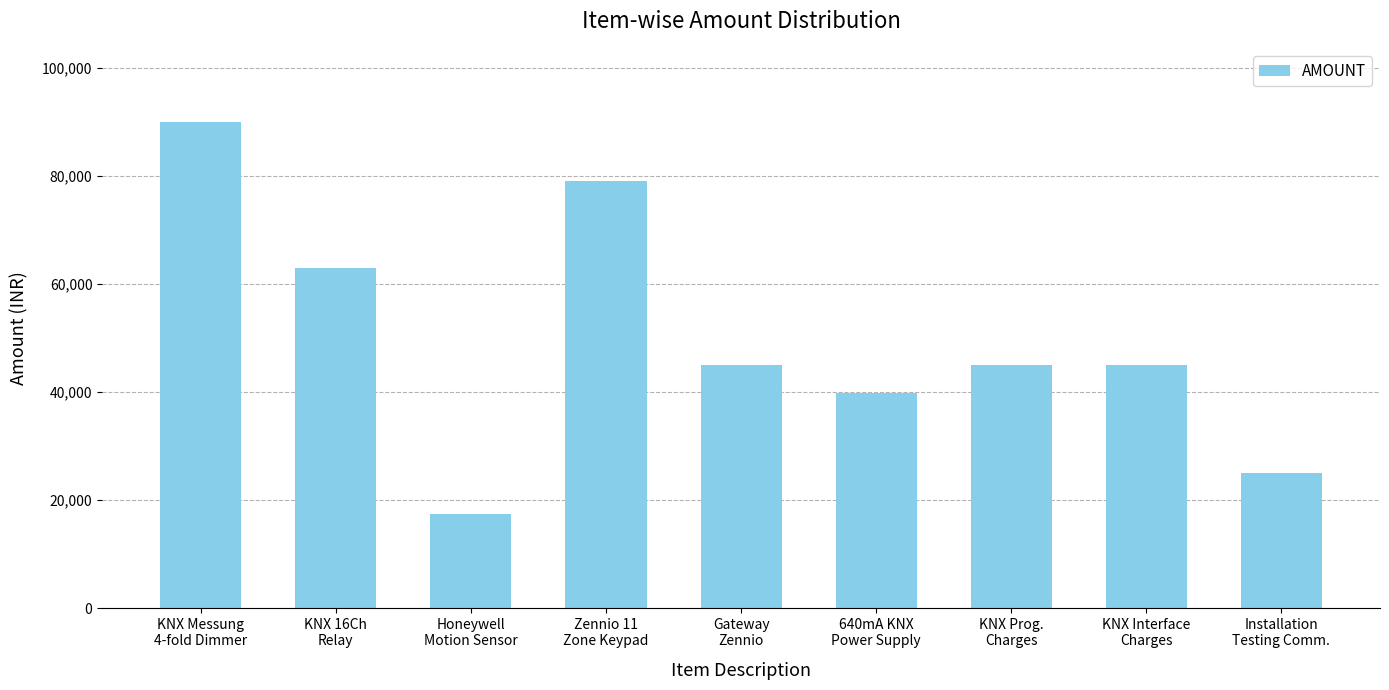

What is the maximum value shown in the chart?

90000